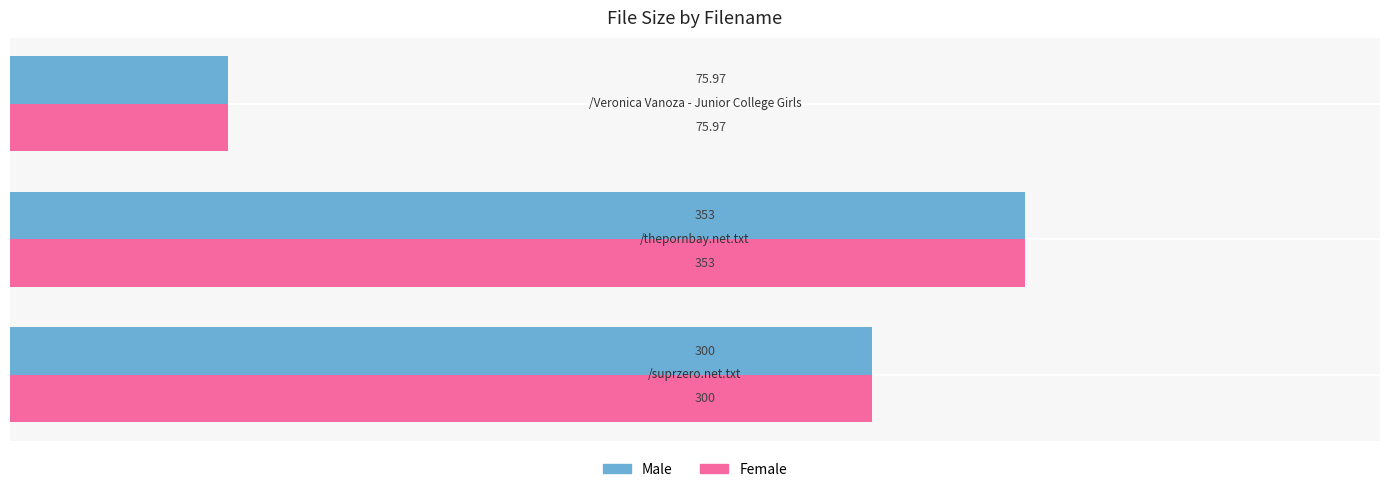

How many data points in Female are less than 300?

1